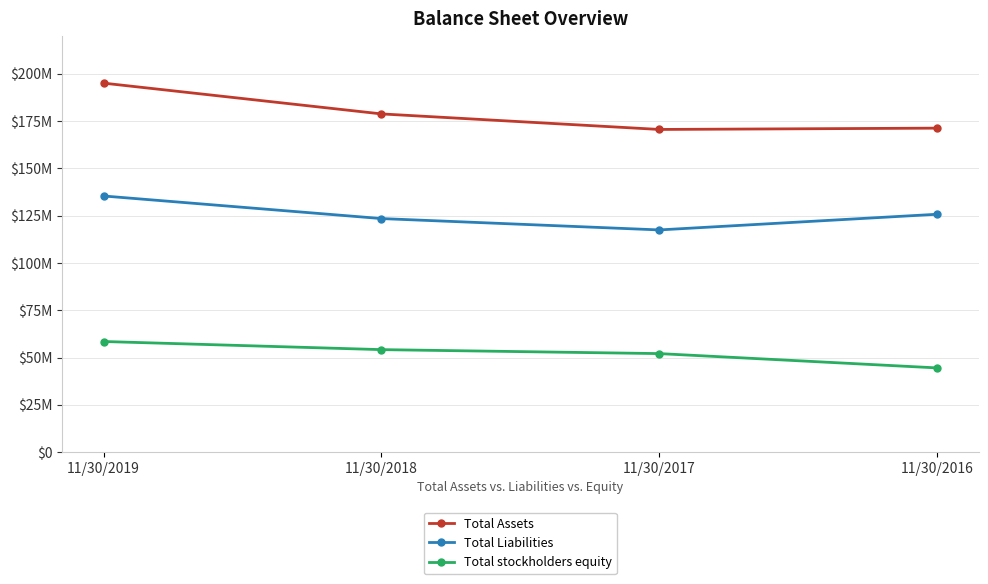

Does the chart have visible grid lines?

Yes